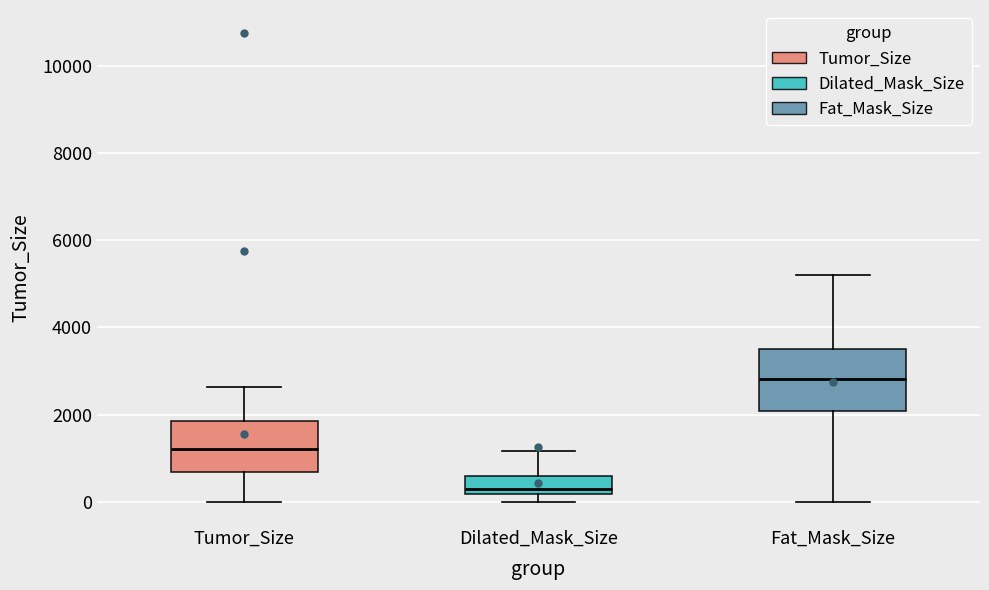

Where does the upper whisker of the box for Fat_Mask_Size end on the y-axis? The values are not printed on the chart, so give them approximately, as read against the axis.

5200